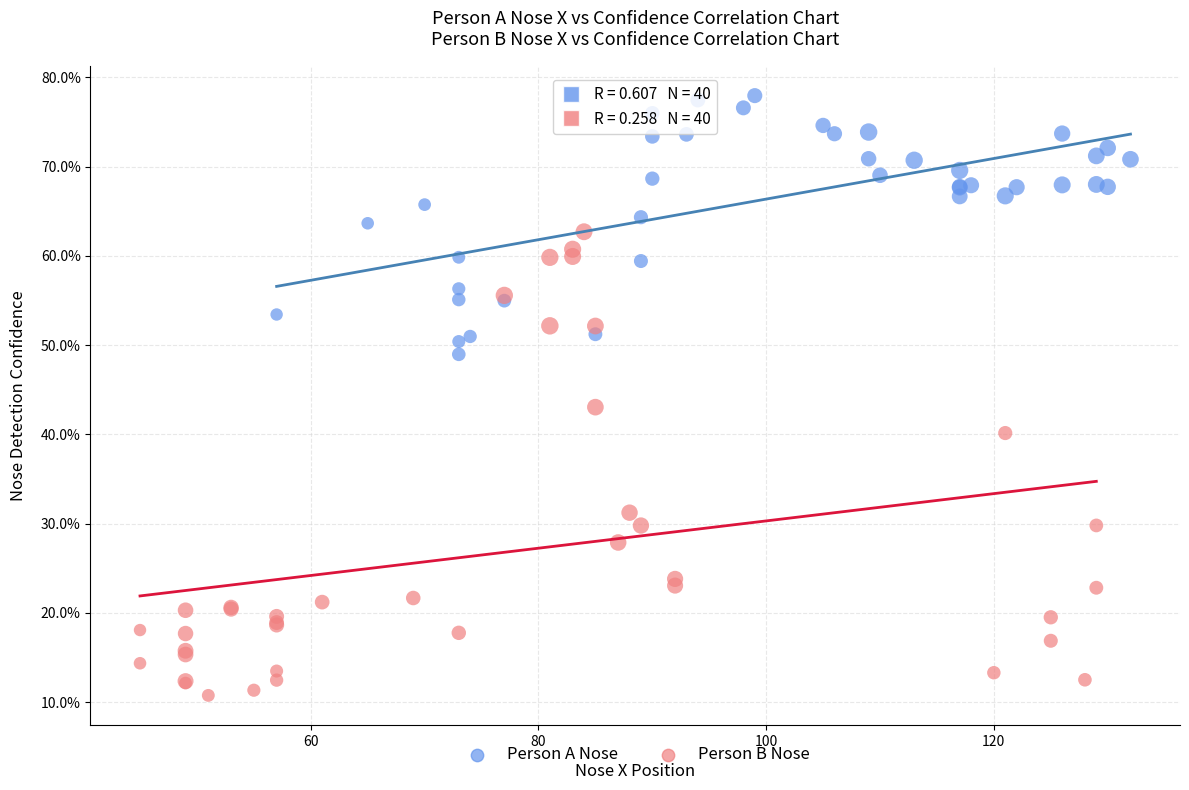

What are all the series names shown in the legend?

Person A Nose, Person B Nose